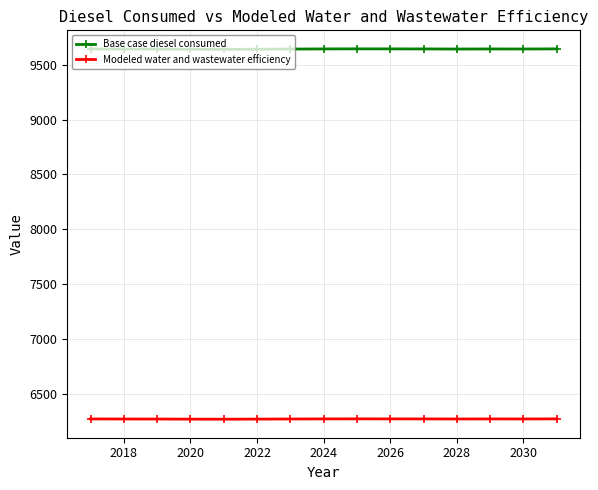

Rank the series by their average value, from lowest to highest.

Modeled water and wastewater efficiency, Base case diesel consumed